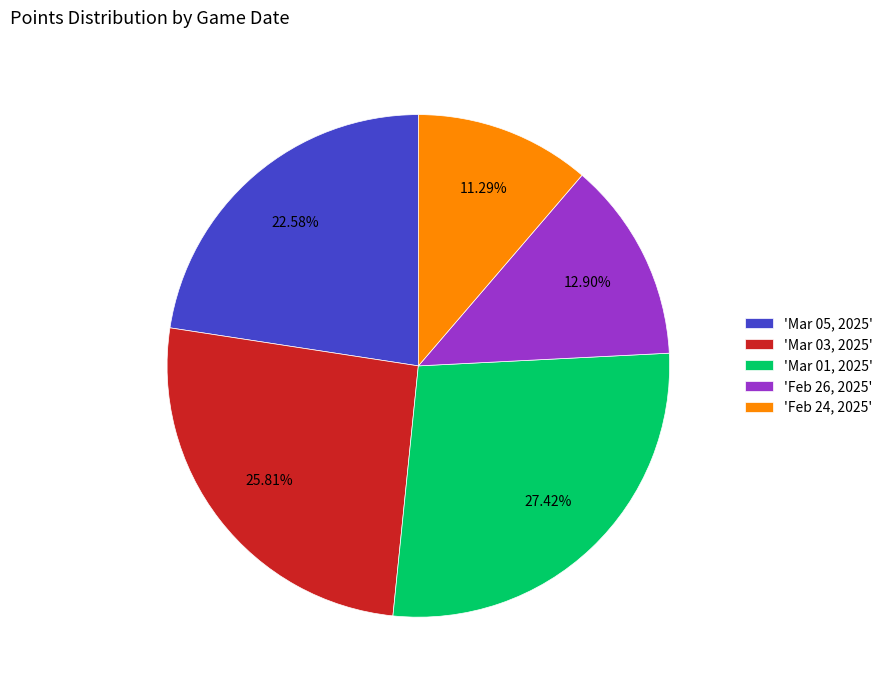

Do 'Mar 01, 2025' and 'Feb 24, 2025' together represent more than half of the pie?

No